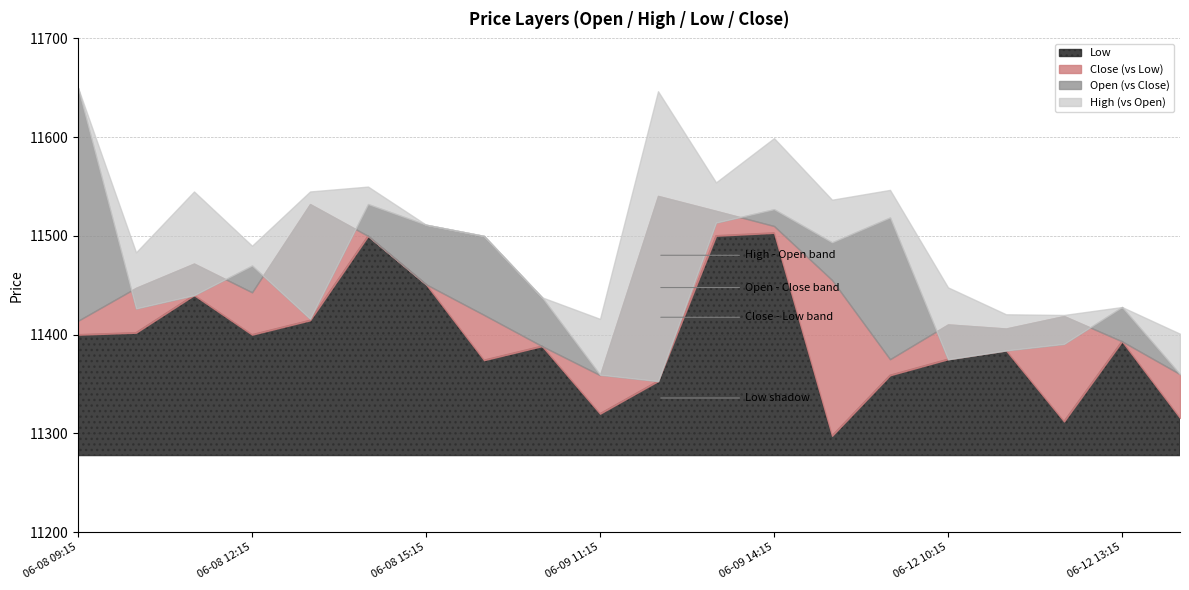

Reading left to right, list all the values displayed in this chart.

Open: 11650.0	11426.5	11440.0	11470.0	11416.1	11532.2	11511.4	11500.0	11437.8	11359.5	11353.0	11513.5	11527.0	11493.5	11518.7	11375.1	11384.0	11390.6	11428.0	11360.0
High: 11650.0	11483.4	11545.0	11490.0	11545.0	11550.0	11511.4	11500.0	11437.8	11416.0	11646.5	11554.2	11599.0	11536.6	11546.6	11447.9	11420.6	11420.0	11428.0	11401.0
Low: 11400.0	11402.0	11440.0	11400.0	11414.5	11500.0	11451.0	11374.2	11388.4	11320.0	11353.0	11500.2	11503.1	11297.6	11358.9	11375.1	11384.0	11312.1	11393.2	11315.6
Close: 11414.0	11447.5	11472.0	11442.9	11532.2	11500.0	11451.0	11420.0	11388.4	11359.0	11540.5	11525.4	11510.0	11455.4	11375.1	11410.4	11406.2	11418.9	11393.2	11360.0